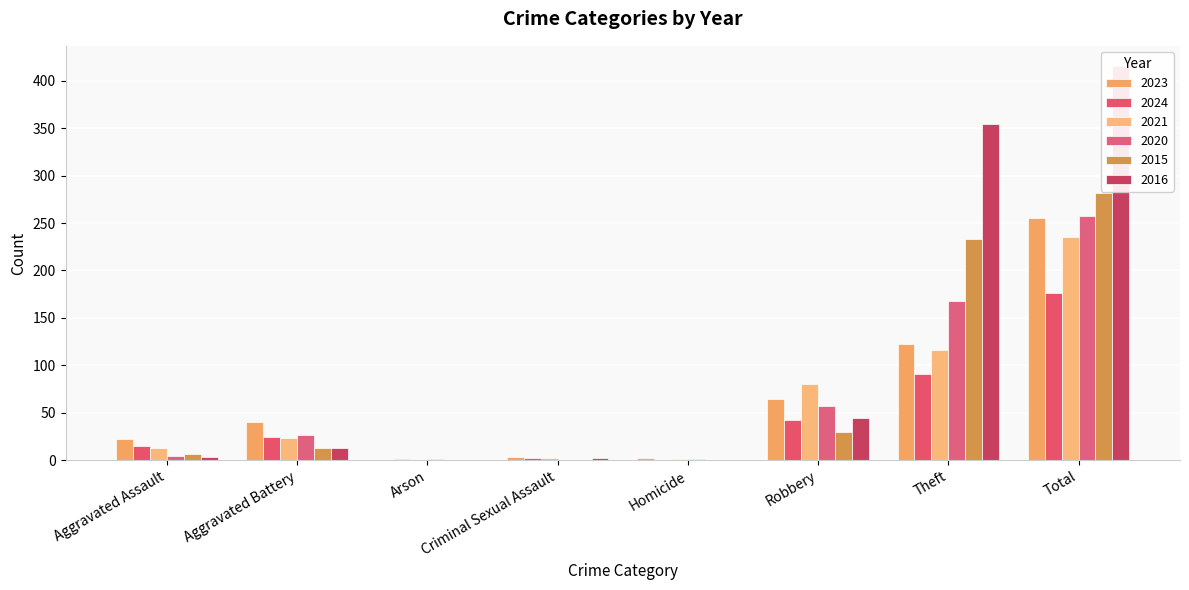

What is the sum of the 2016 values at Homicide and Aggravated Assault?

3